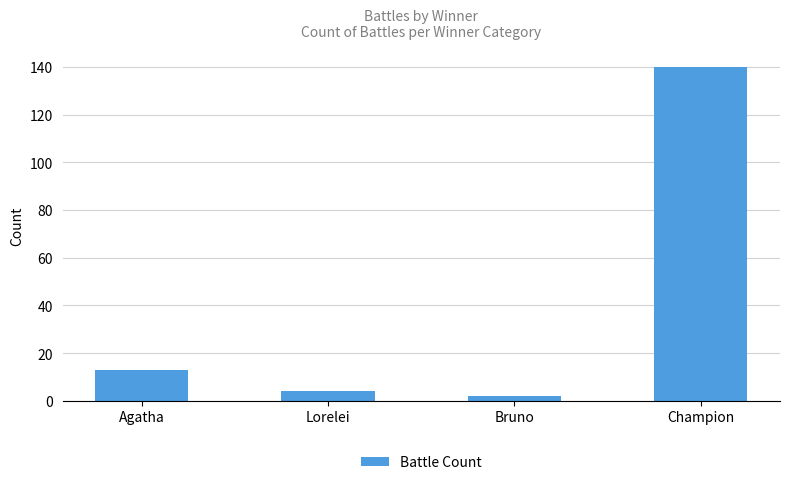

Rank the categories by value from lowest to highest.

Bruno, Lorelei, Agatha, Champion